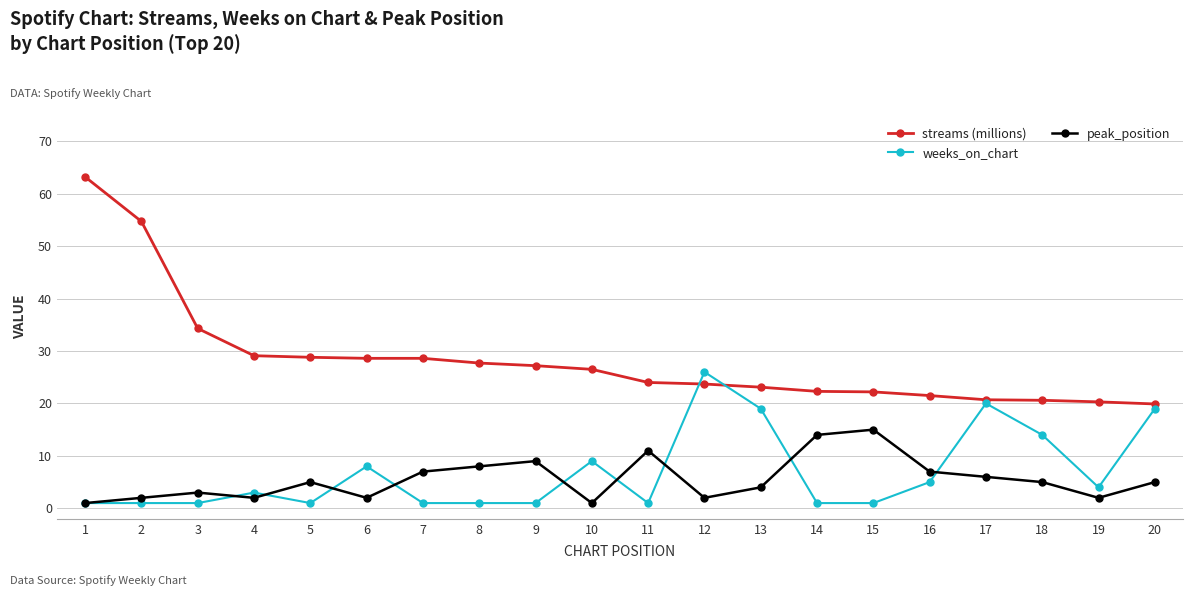

Is it true that weeks_on_chart equals 1.9 at 16?

False